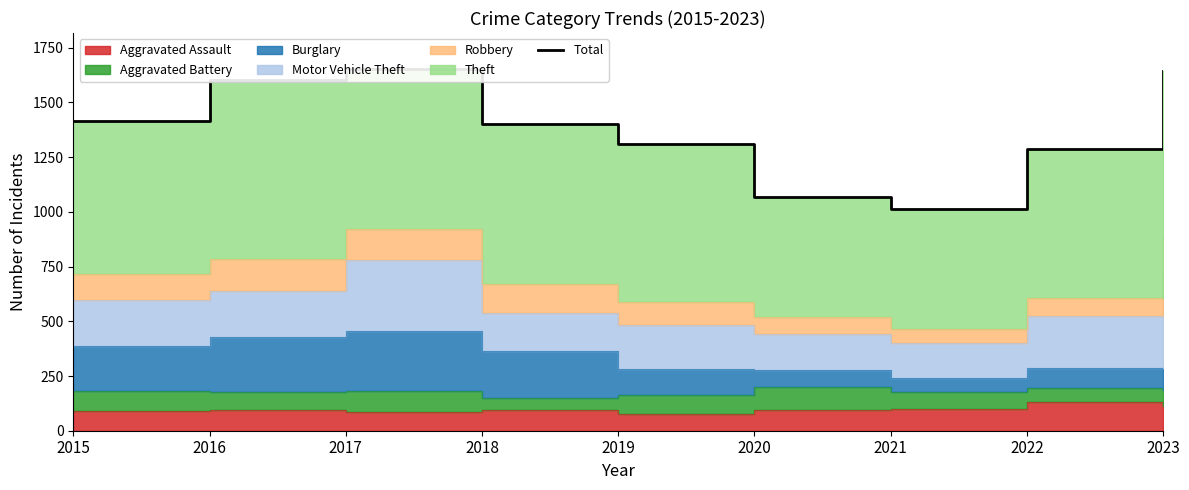

How many values exceed 1401?

4